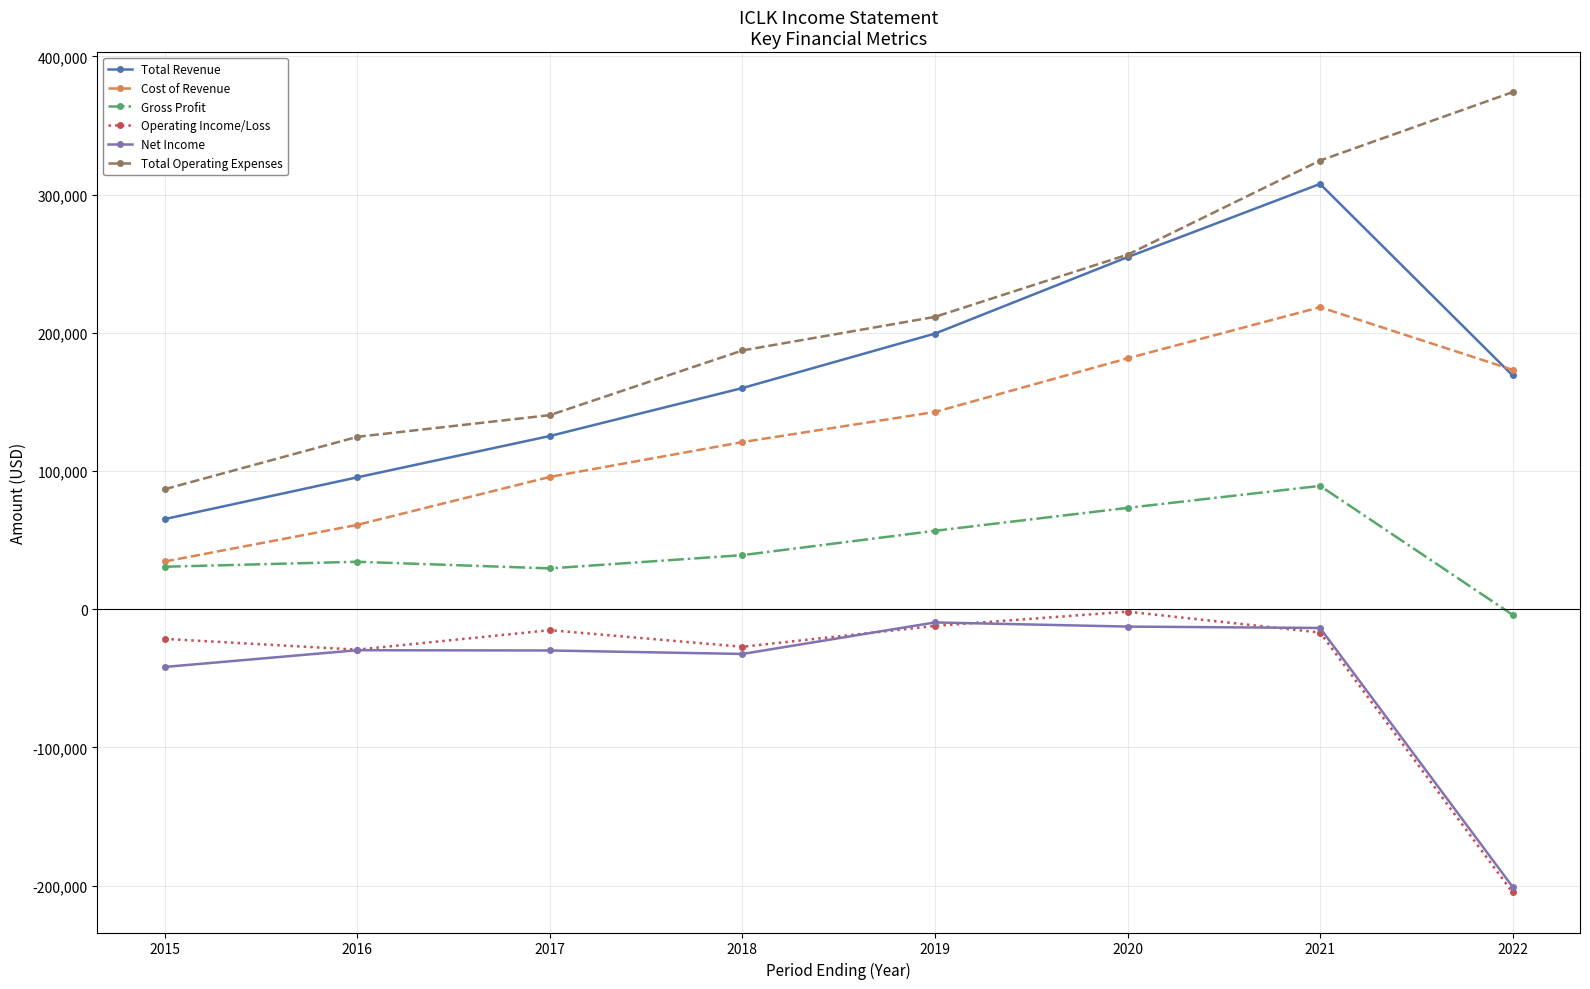

Which series changed the most between 2015 and 2019?

Total Revenue